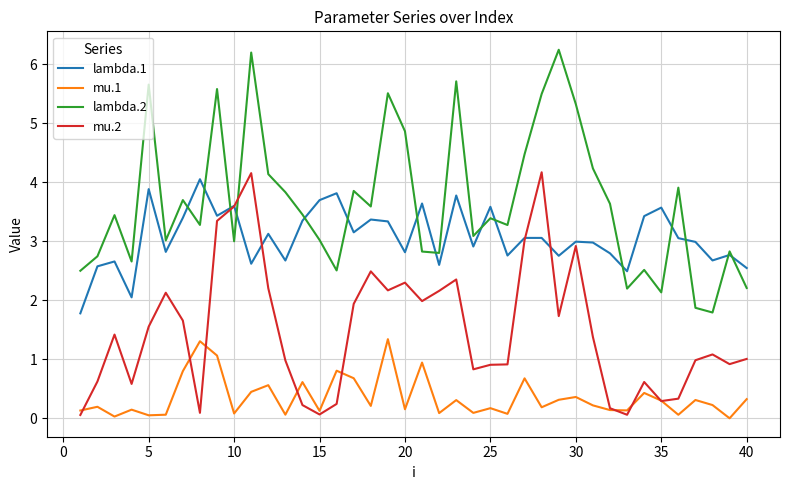

What is the minimum value for lambda.2?

1.8